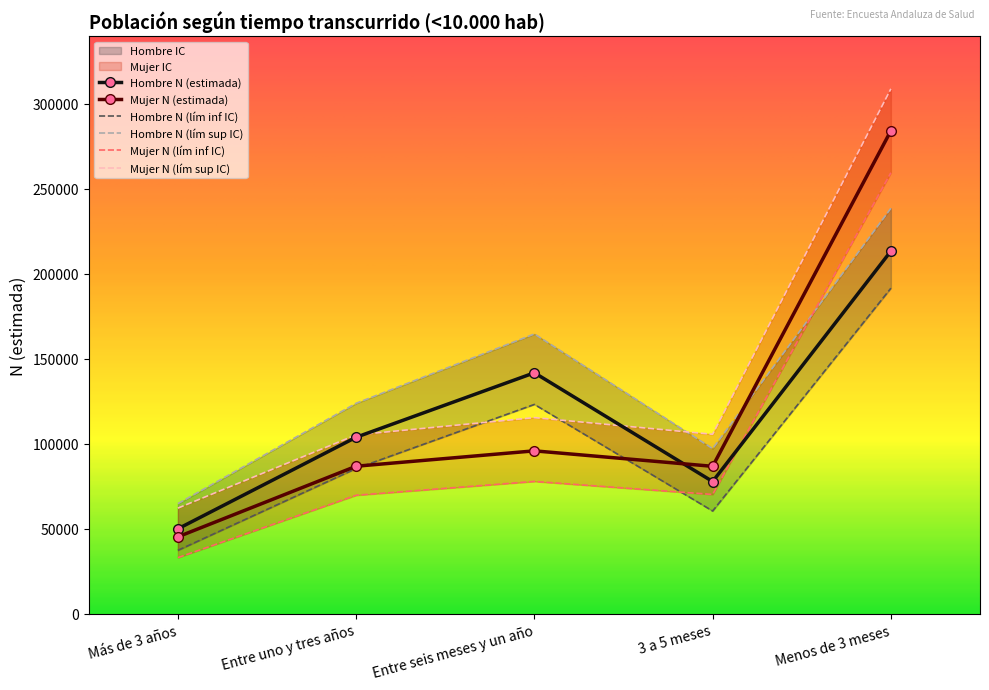

What is the spread (max minus min) of values at Más de 3 años?

31730